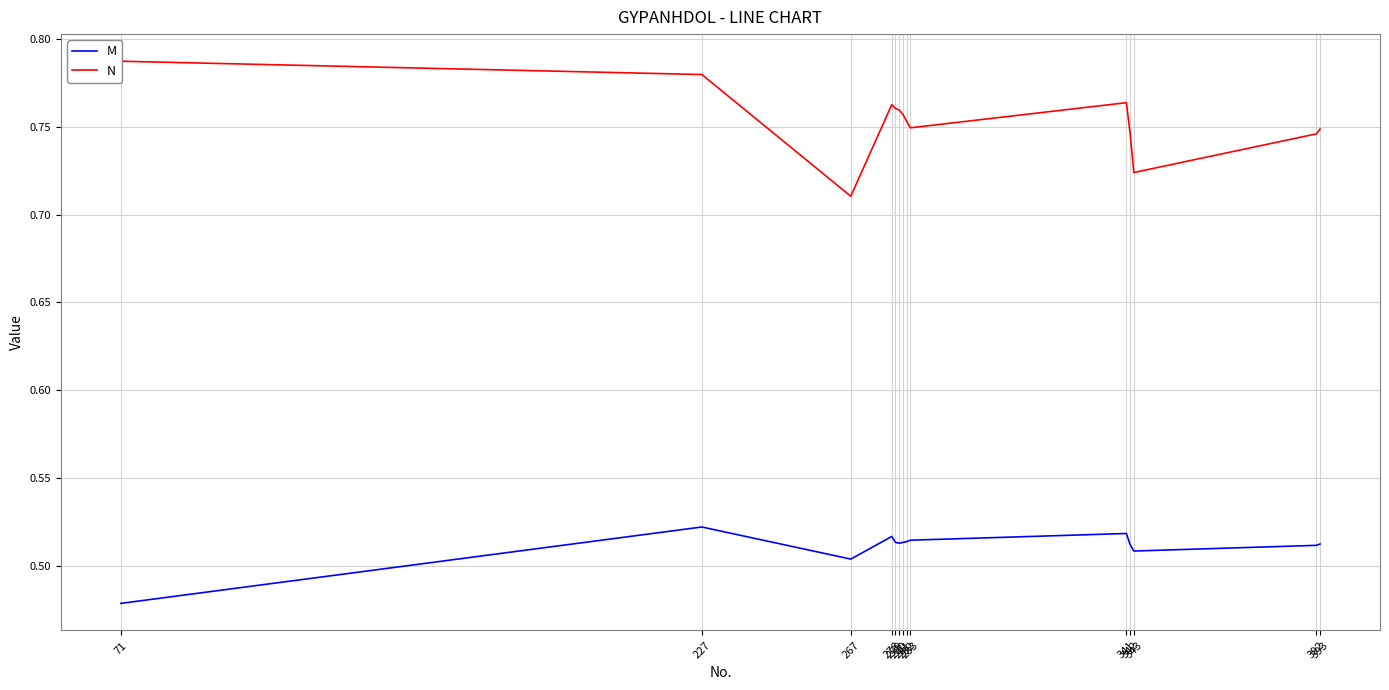

Where is the first local minimum for N?

267